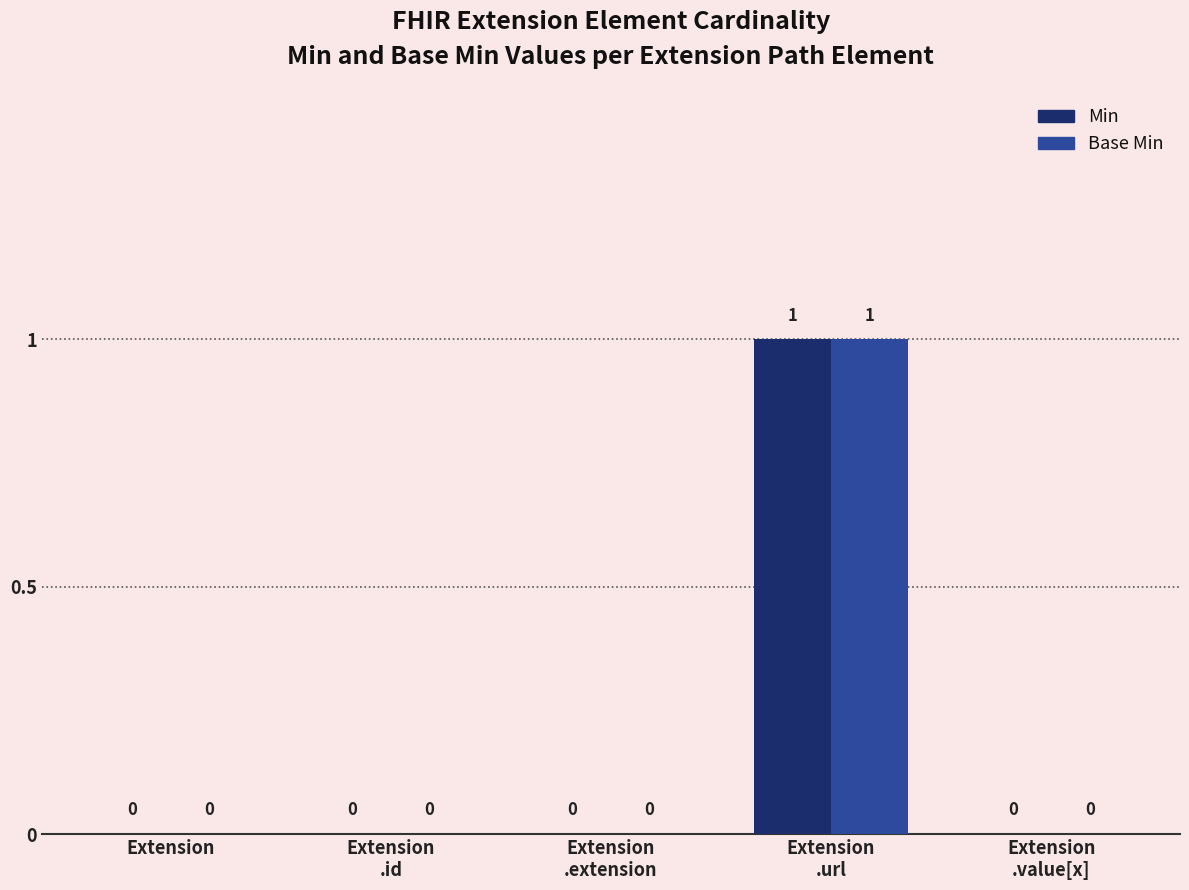

The value of Base Min at Extension is 1. True or false?

False